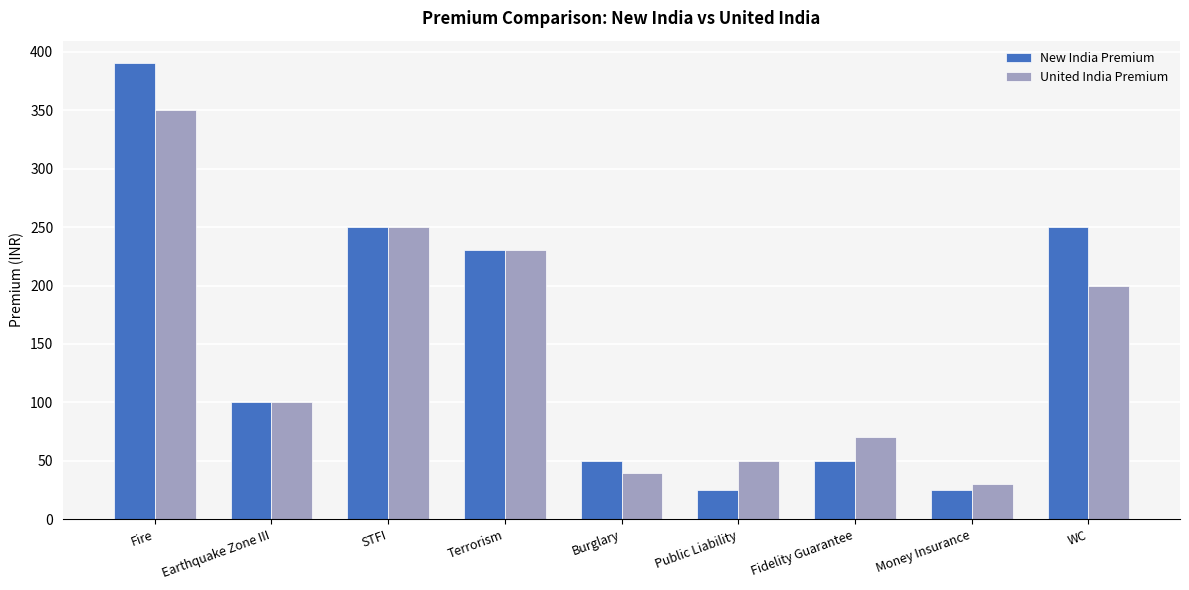

At how many categories does at least one series exceed 227?

4